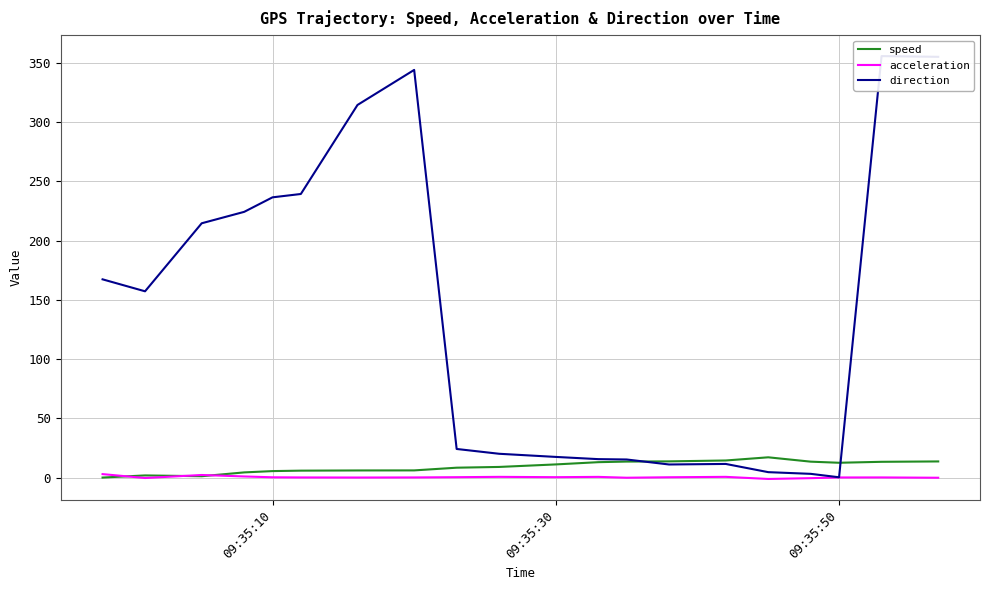

What is the highest value of the speed series?

17.1